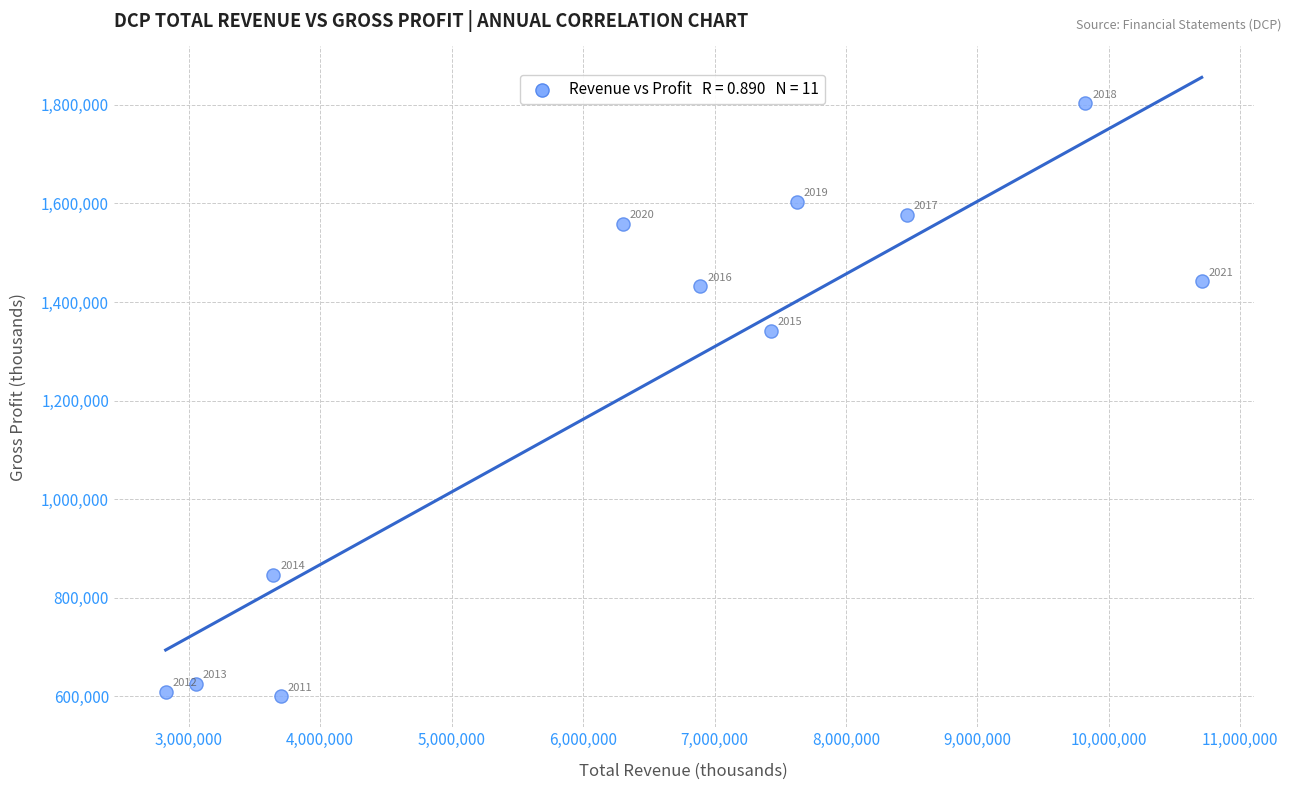

What Y value in the scatter plot is closest to 1201500?

1342000